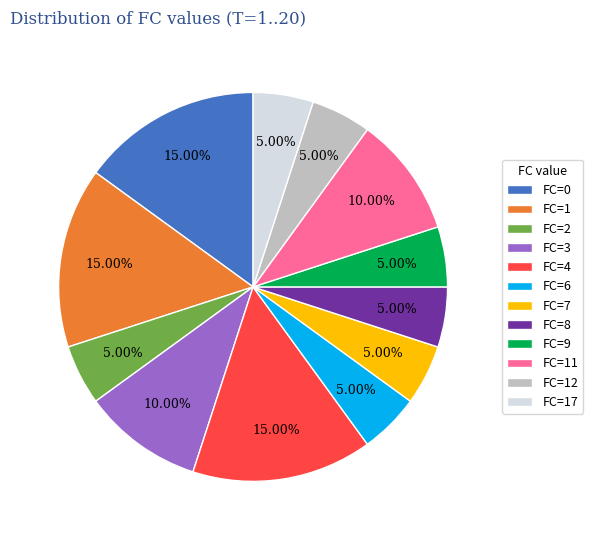

Between FC=1 and FC=9, which is larger?

FC=1